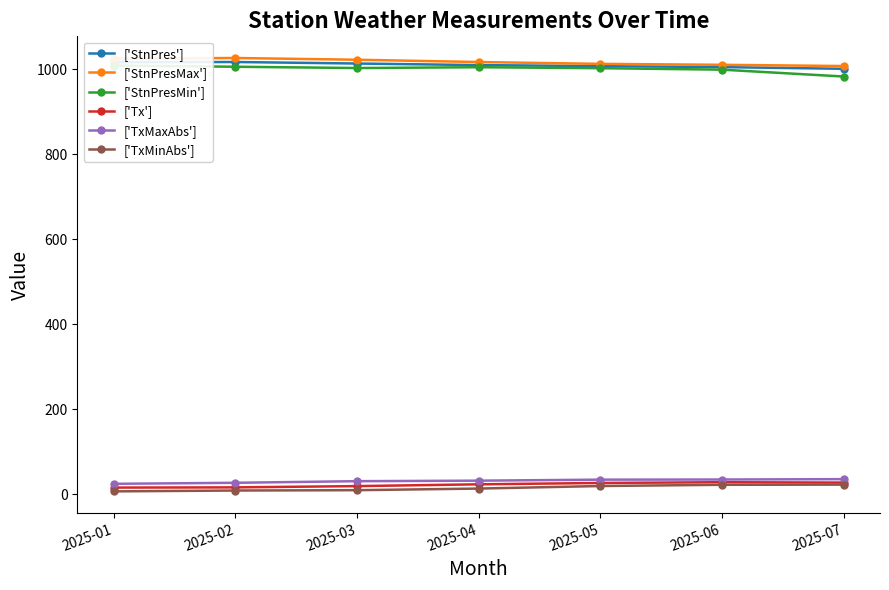

Rank the series by their maximum value, from lowest to highest.

['TxMinAbs'], ['Tx'], ['TxMaxAbs'], ['StnPresMin'], ['StnPres'], ['StnPresMax']